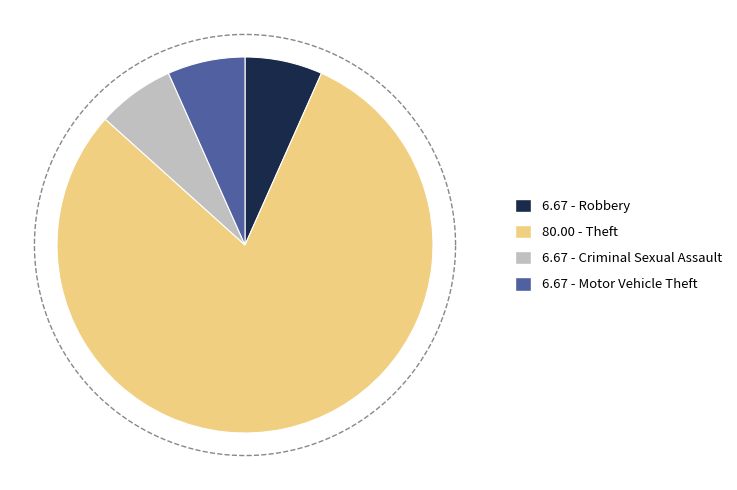

Is it true that Robbery is 7% of the pie?

True